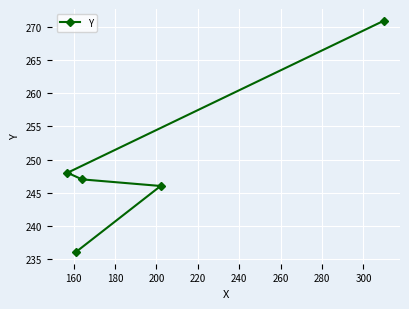

What is the value of the 2nd point from the left?

236